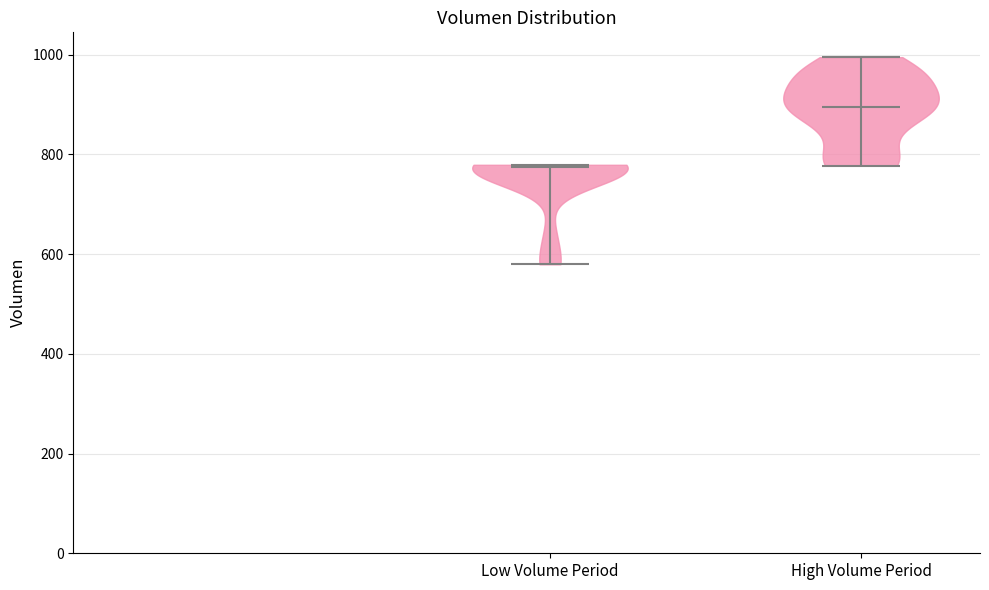

What is the highest point the violin for High Volume Period reaches on the y-axis? The values are not printed on the chart, so give them approximately, as read against the axis.

1000